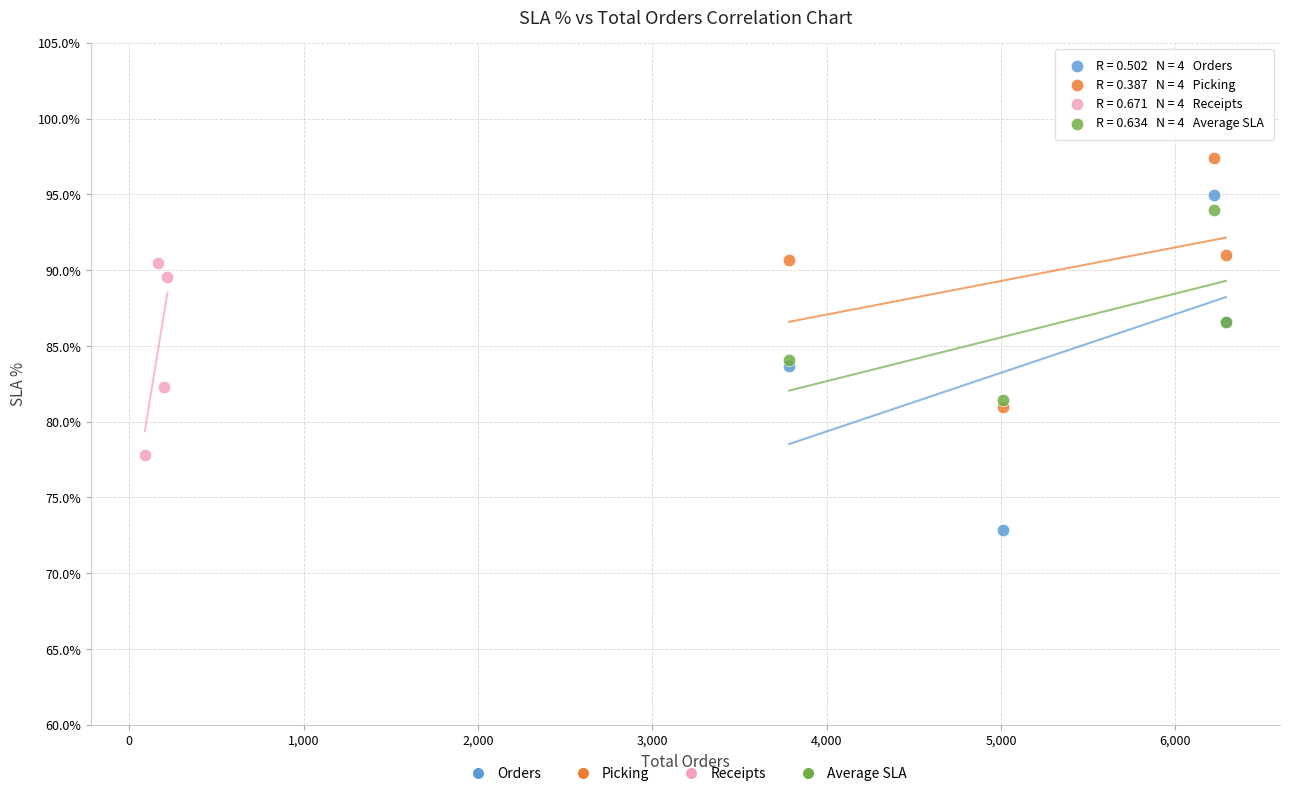

Which series reaches the maximum Y coordinate?

Picking